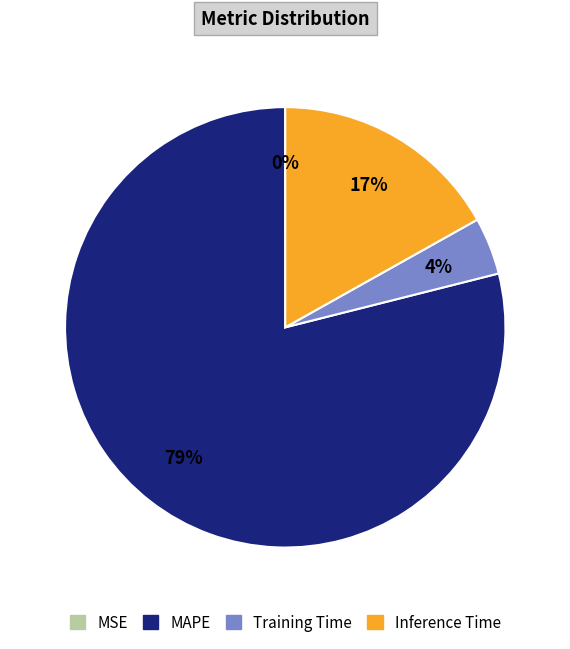

What is the majority slice?

MAPE